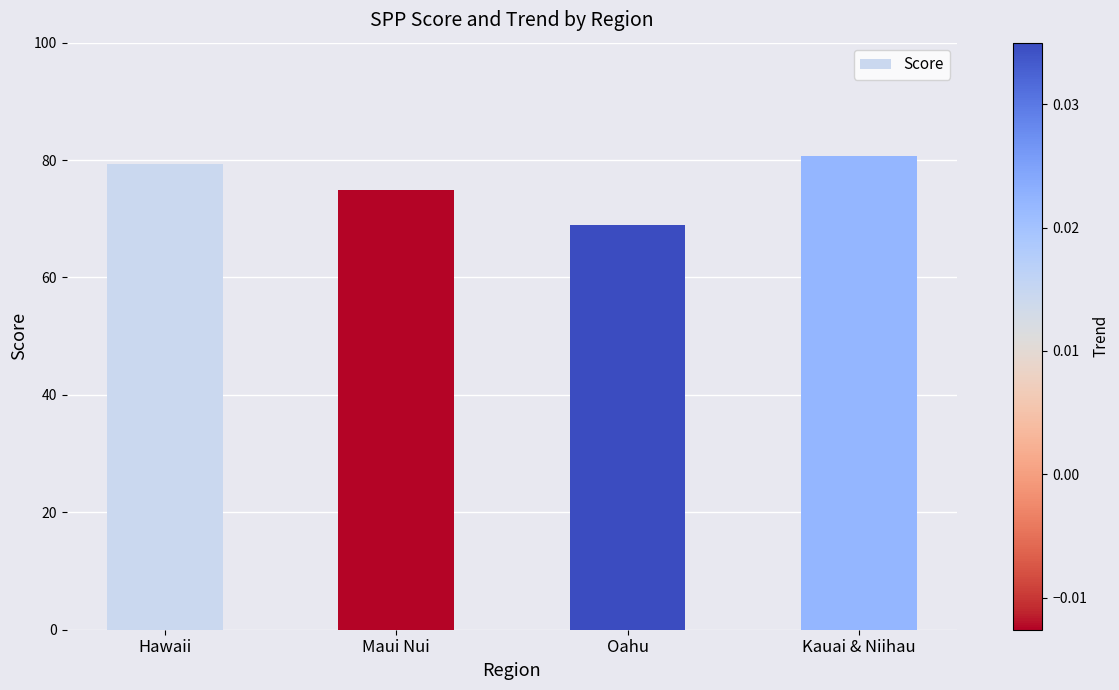

The value at Hawaii is 79.3. True or false?

True